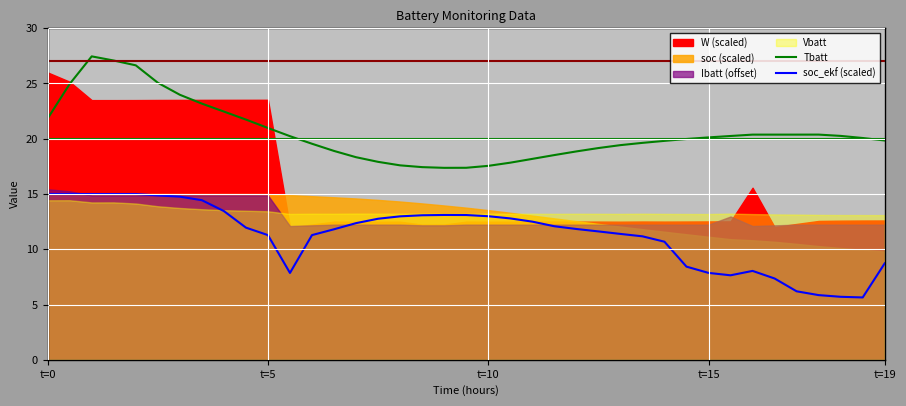

What is the difference between the maximum and minimum values in the Tbatt series?

10.1